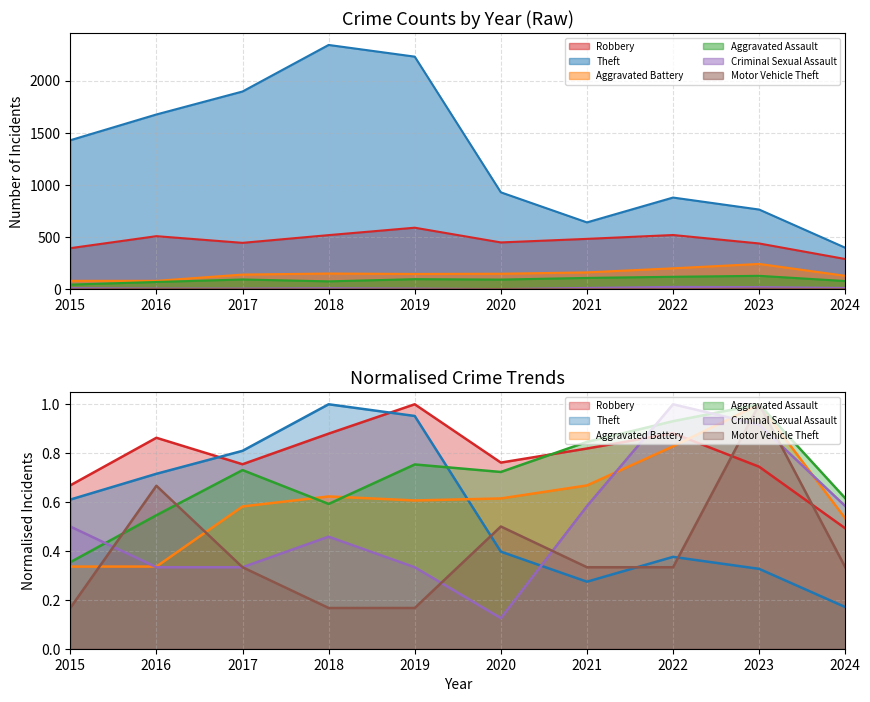

What is the greatest value displayed?

2342